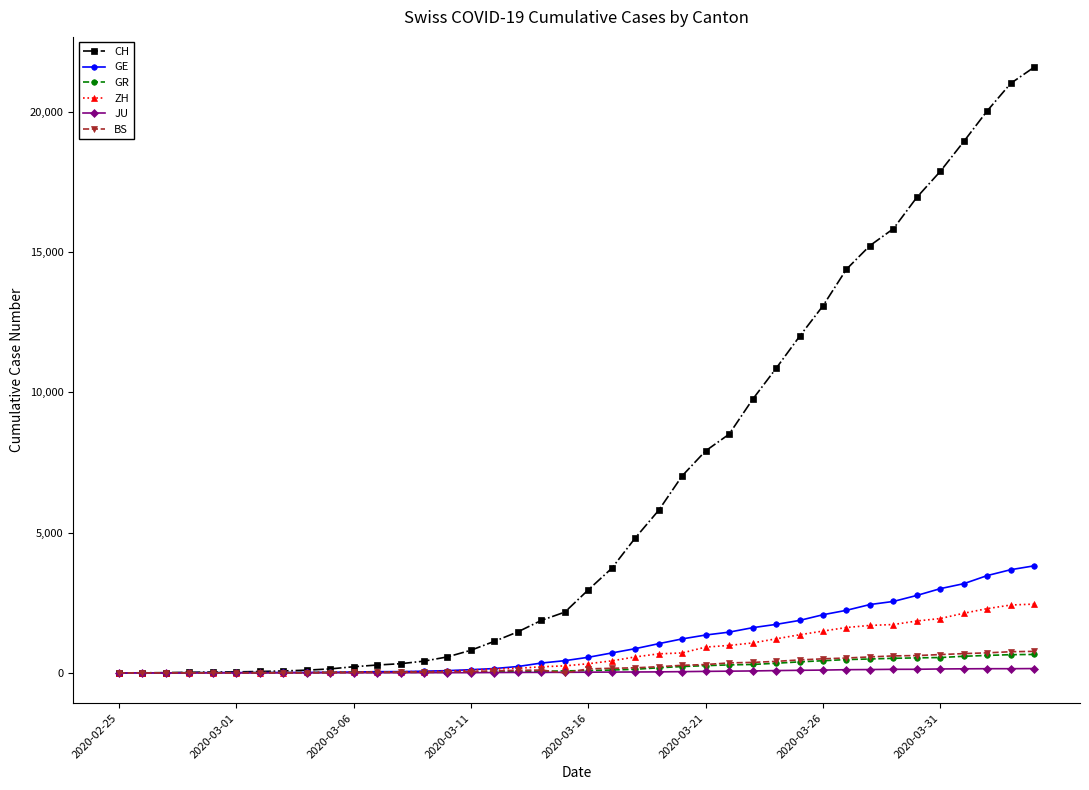

What is the maximum value shown in the chart?

21582